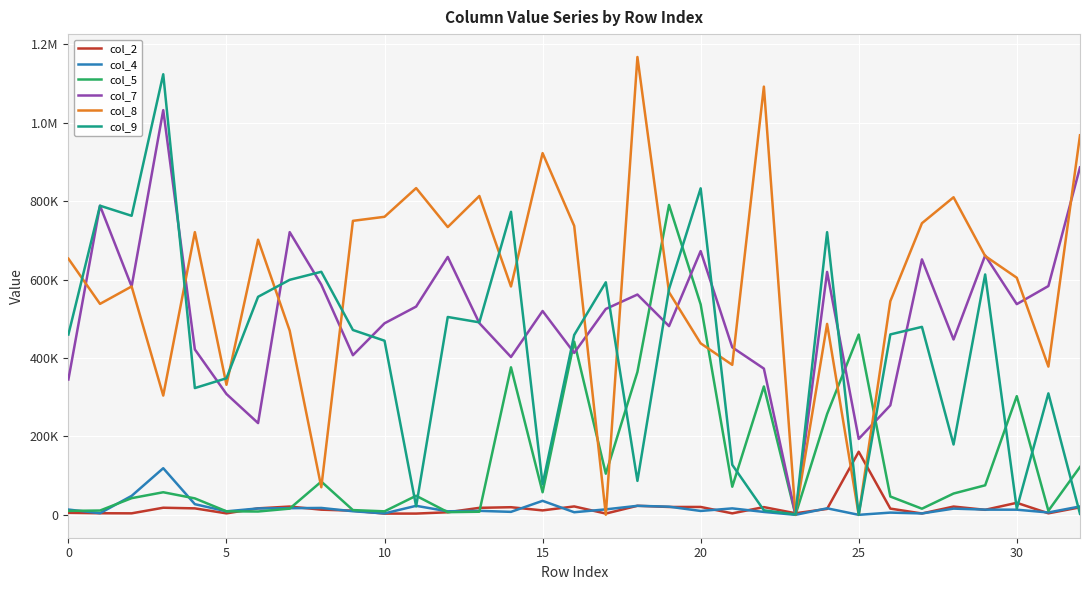

Is this an area chart (filled region under the line)?

No